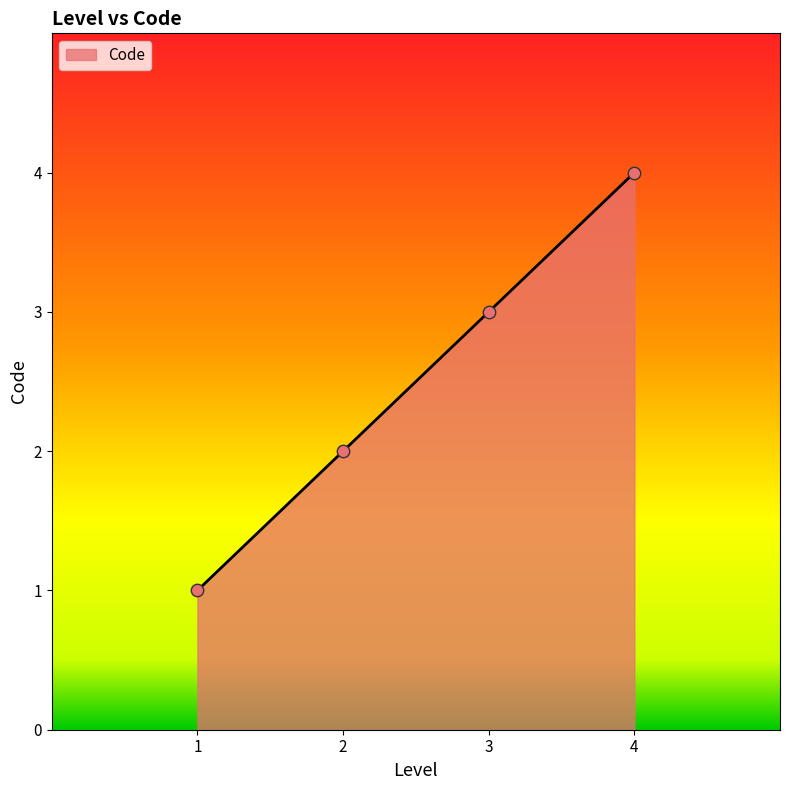

Which has a higher value, 3 or 1?

3